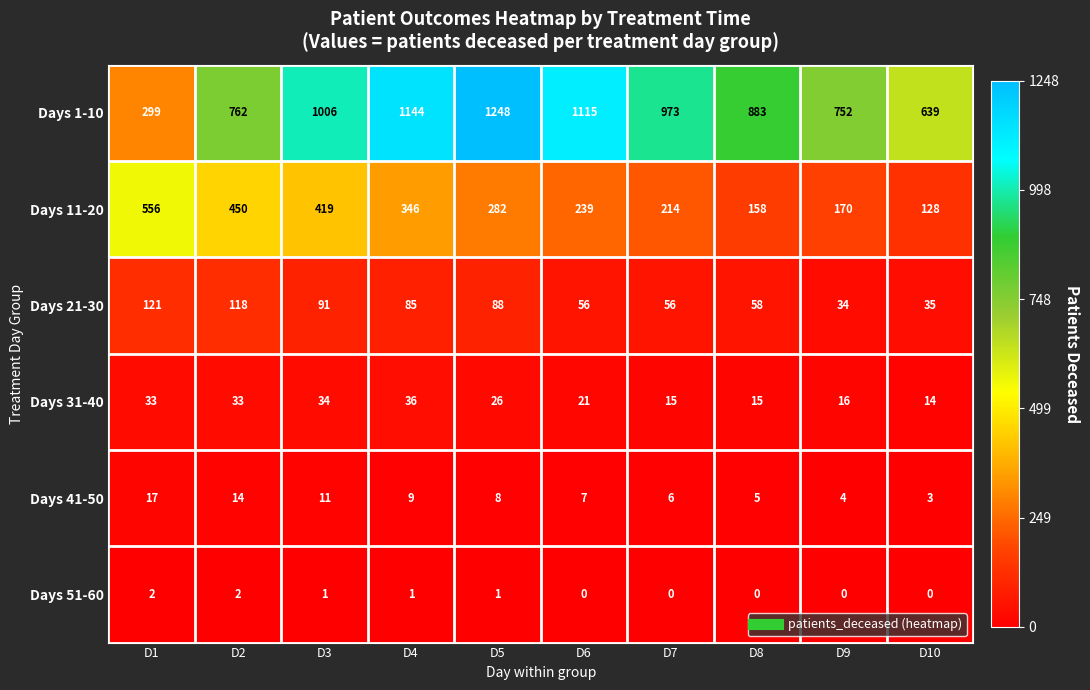

List the series in order of their peak value, highest first.

Days 1-10, Days 11-20, Days 21-30, Days 31-40, Days 41-50, Days 51-60